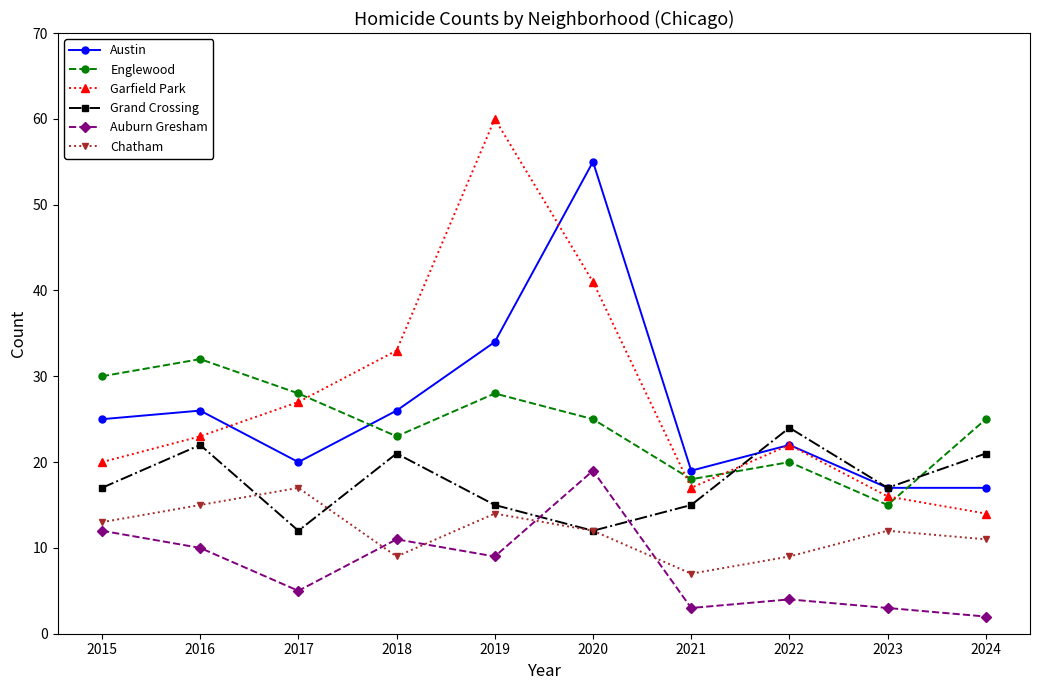

List the series in order of their peak value, lowest first.

Chatham, Auburn Gresham, Grand Crossing, Englewood, Austin, Garfield Park